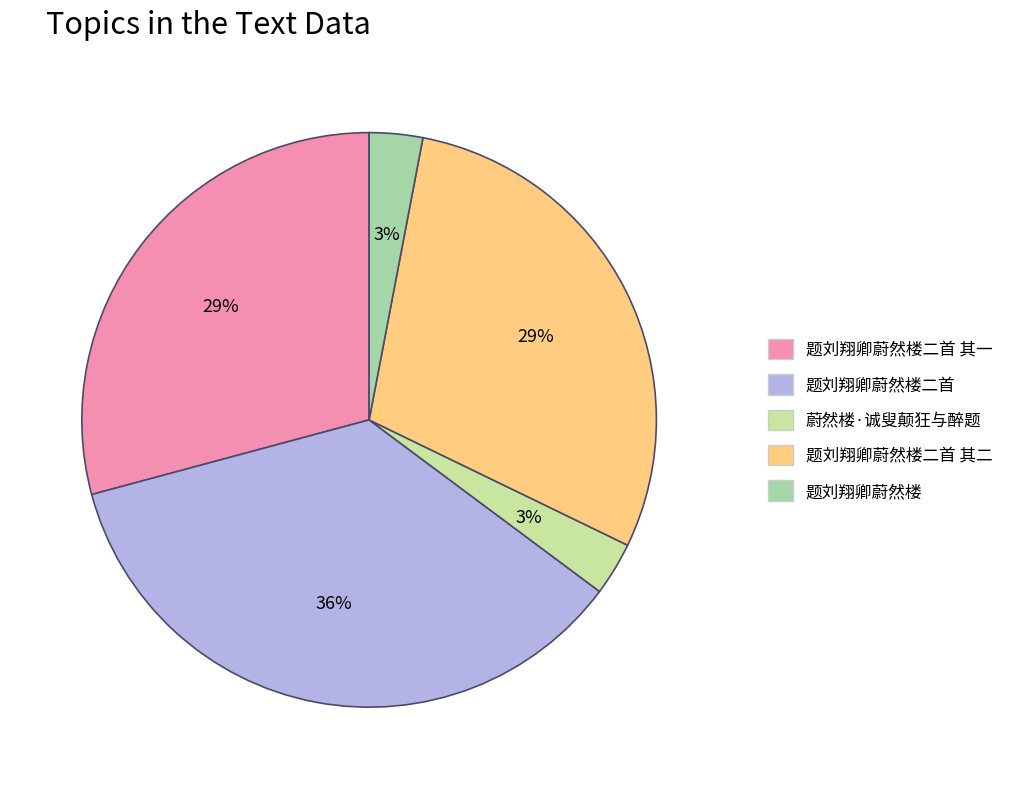

How many segments does this pie chart have?

5